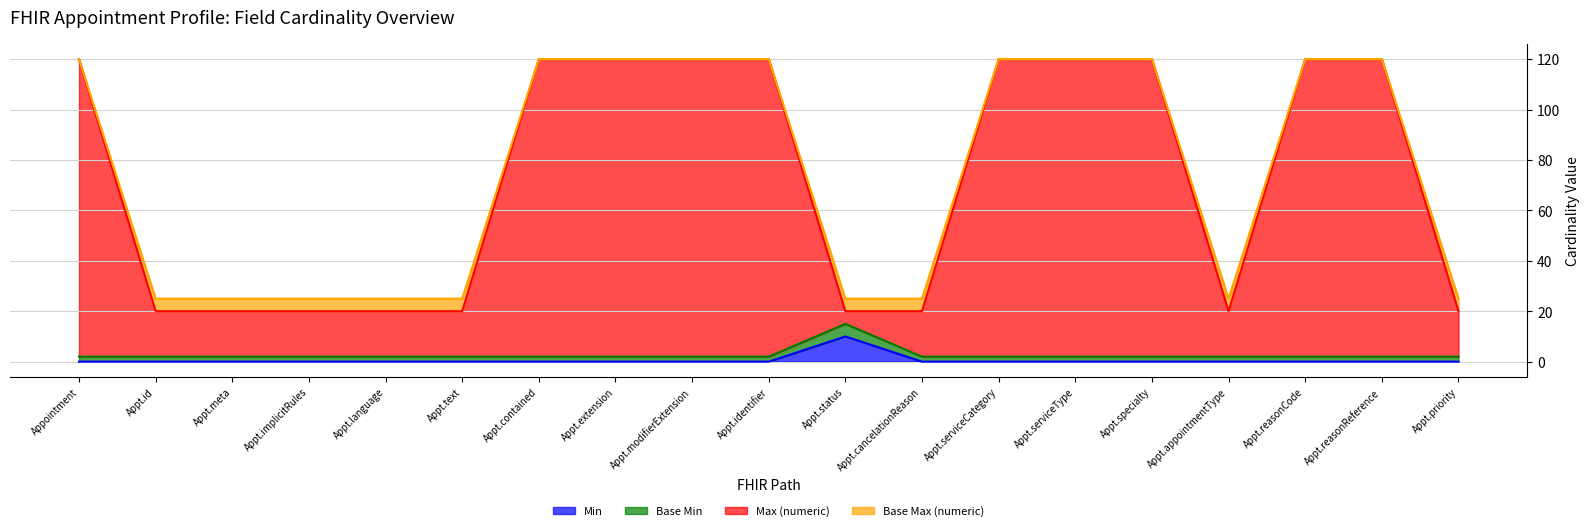

What is the highest value of the Min series?

10